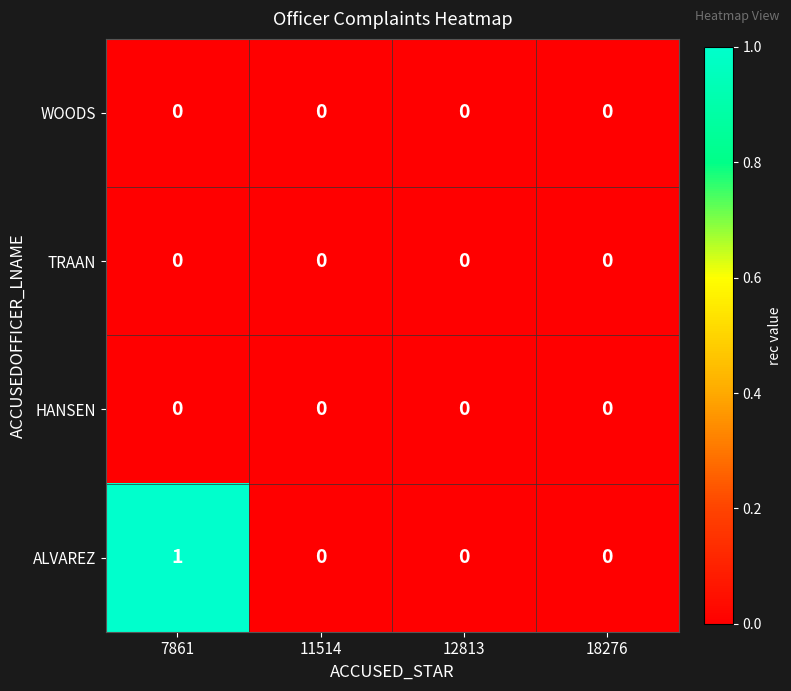

Which series has the widest spread of values?

ALVAREZ